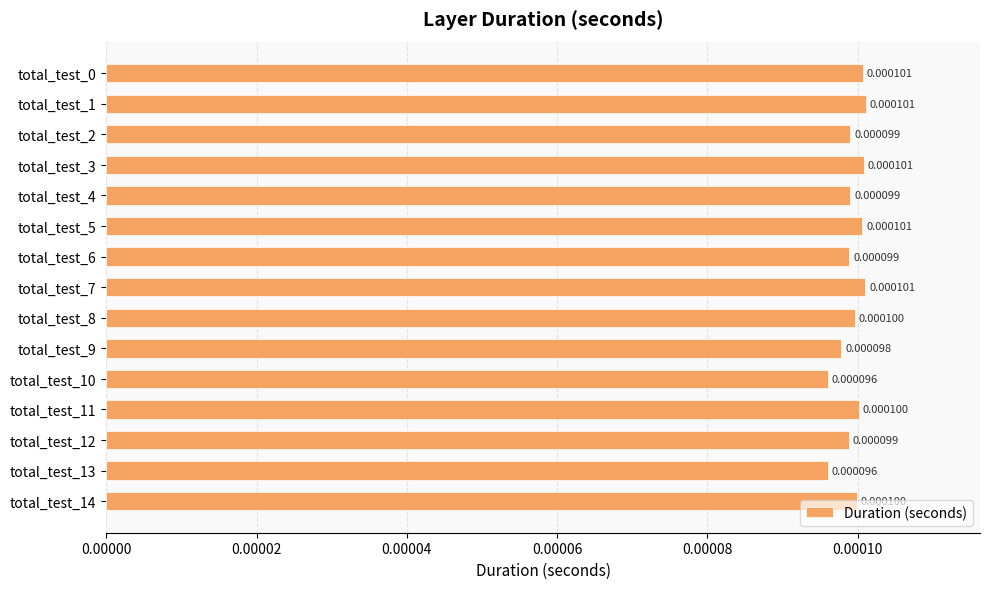

Count the values in the range 0 to 1.

15